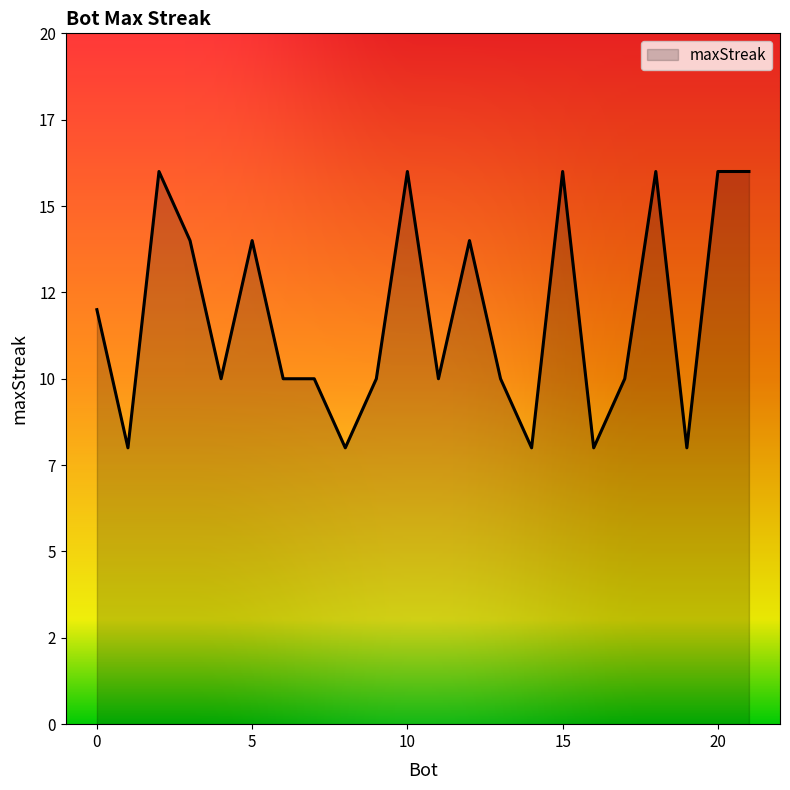

How many data points are less than 10?

5